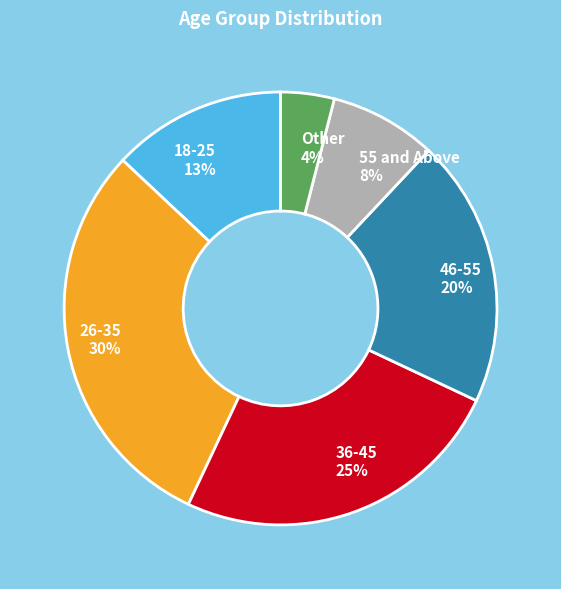

Combined, do 36-45 25% and 55 and Above 8% account for over 50%?

No